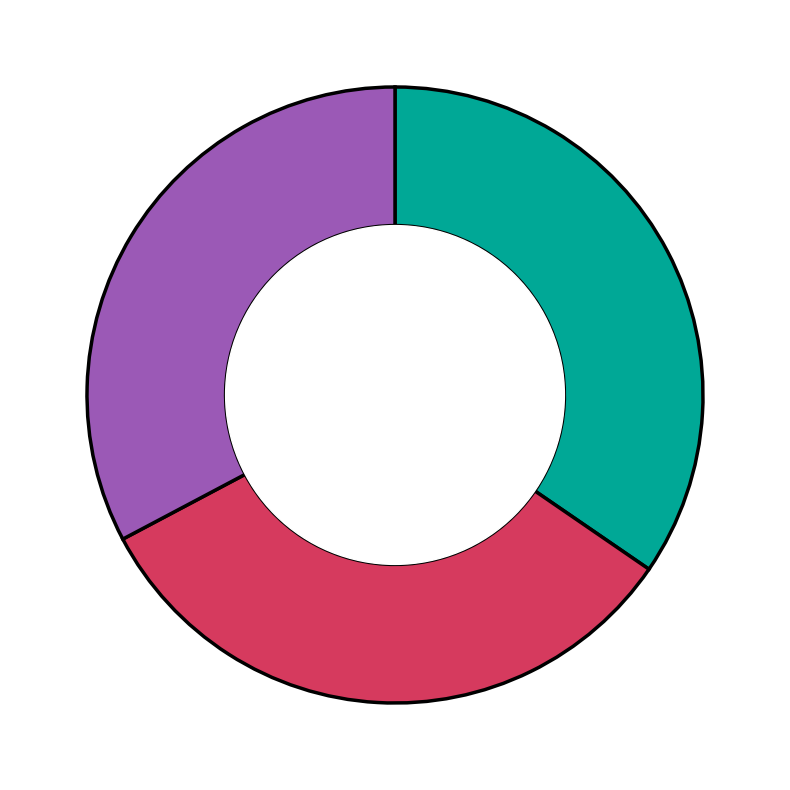

Does any single category account for the majority?

No